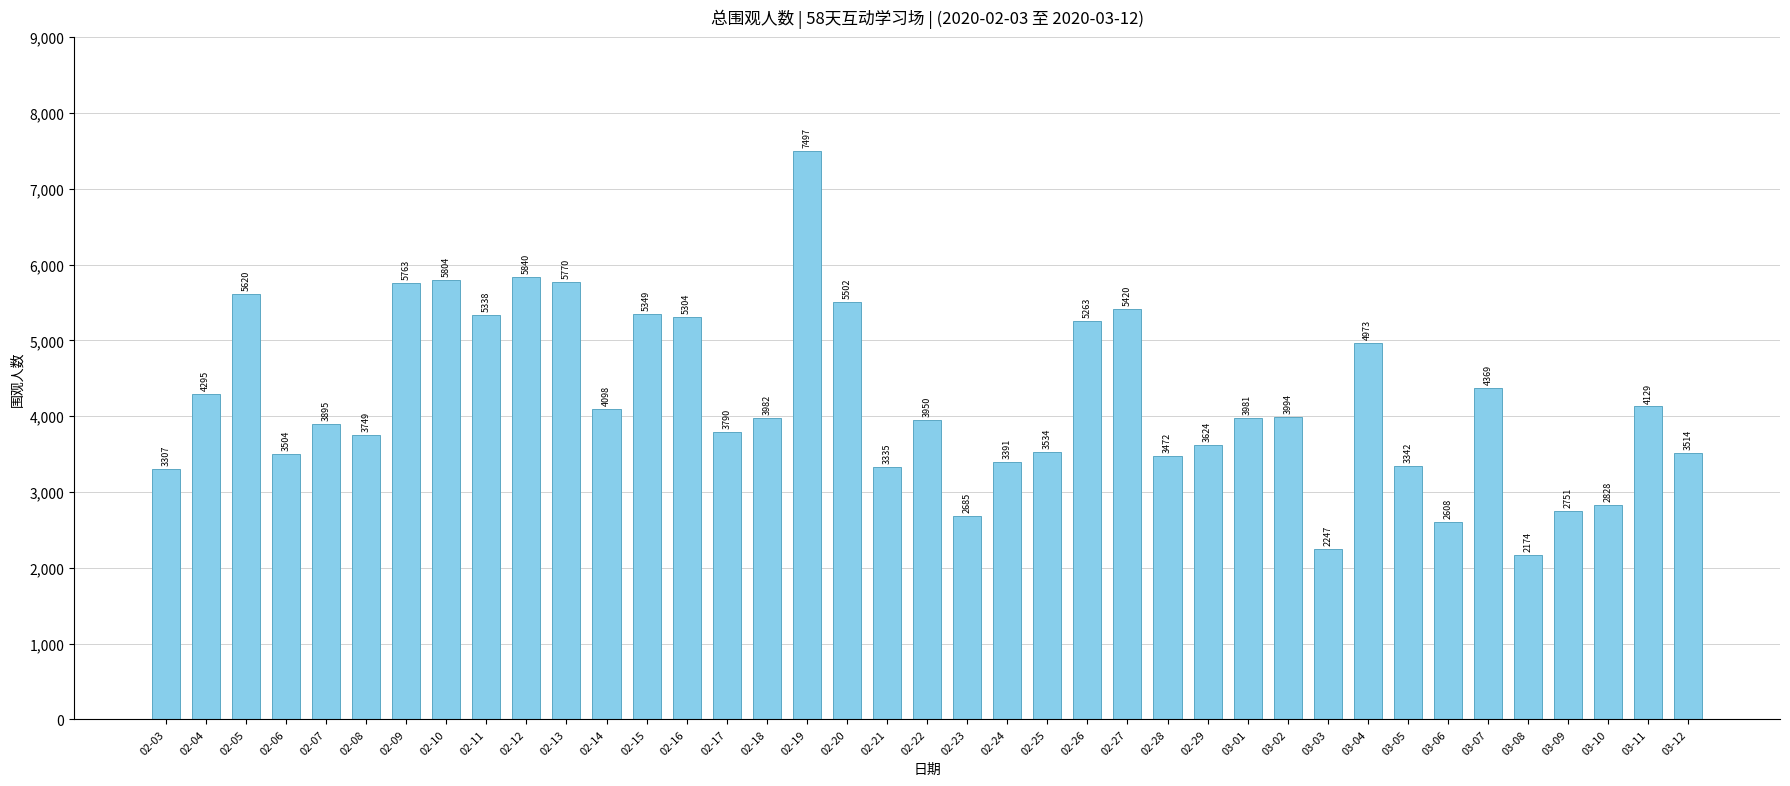

What position from the right is 02-29?

13